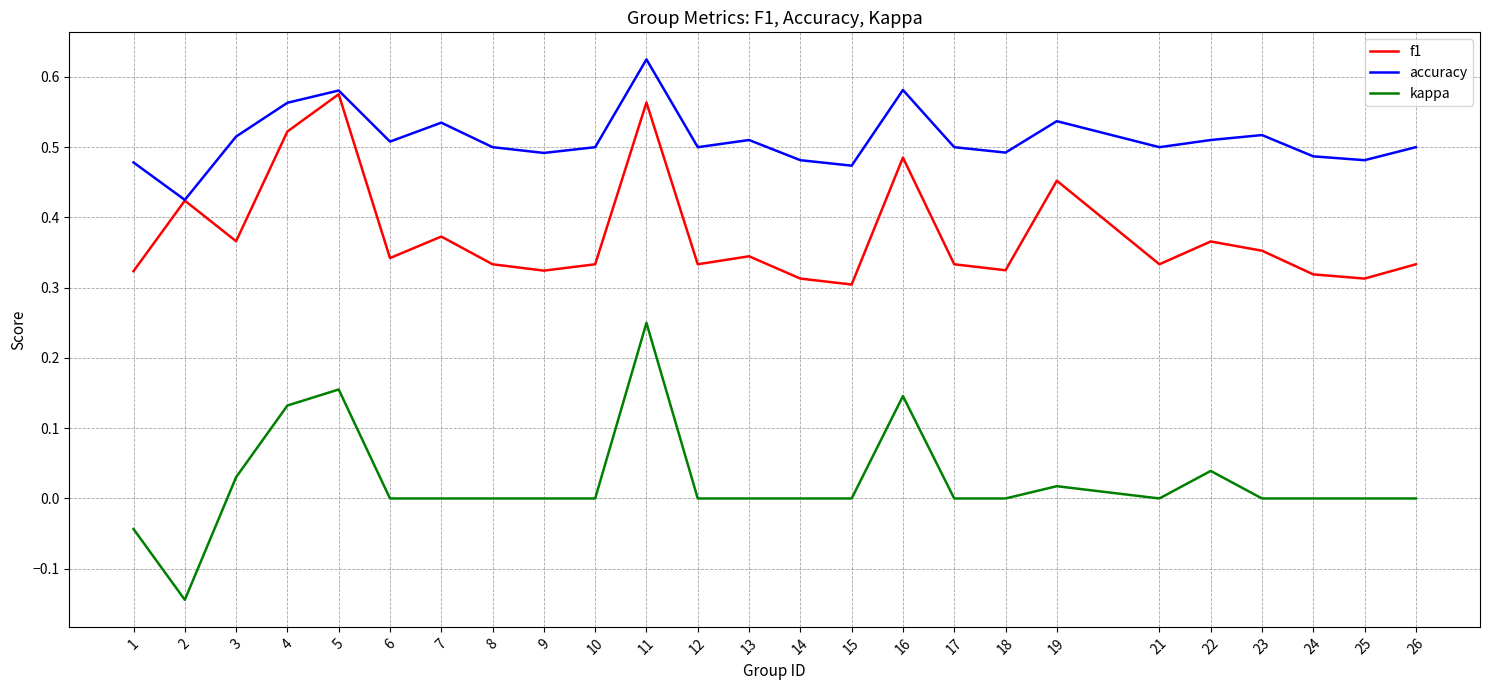

Which series has the largest range (max minus min)?

kappa